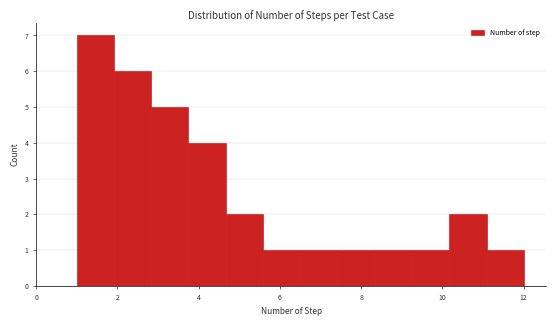

Reading left to right, list every bar in this chart as the range it spans on the x-axis followed by its height. Neither the bar edges nor the heights are printed on the chart, so give them approximately, as read against the axes.

1.0 to 2.0: 7
2.0 to 2.8: 6
2.8 to 3.8: 5
3.8 to 4.6: 4
4.6 to 5.6: 2
5.6 to 6.6: 1
6.6 to 7.4: 1
7.4 to 8.4: 1
8.4 to 9.2: 1
9.2 to 10.2: 1
10.2 to 11.0: 2
11.0 to 12.0: 1